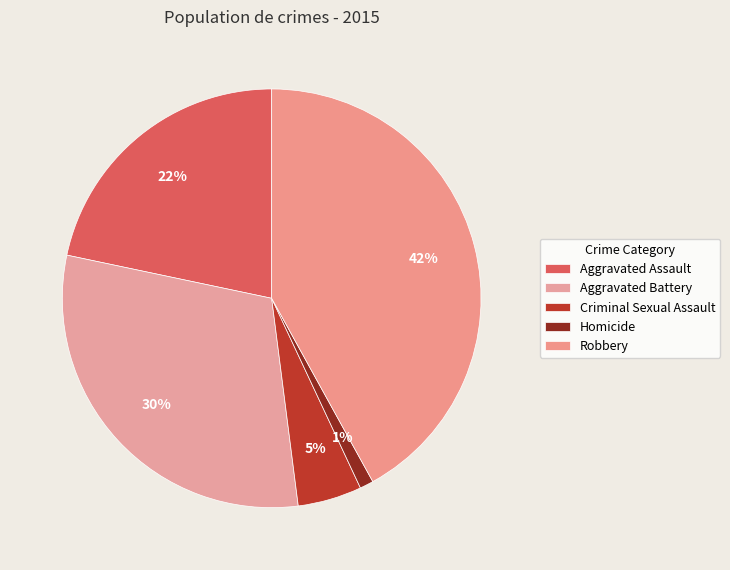

How many segments does this pie chart have?

5